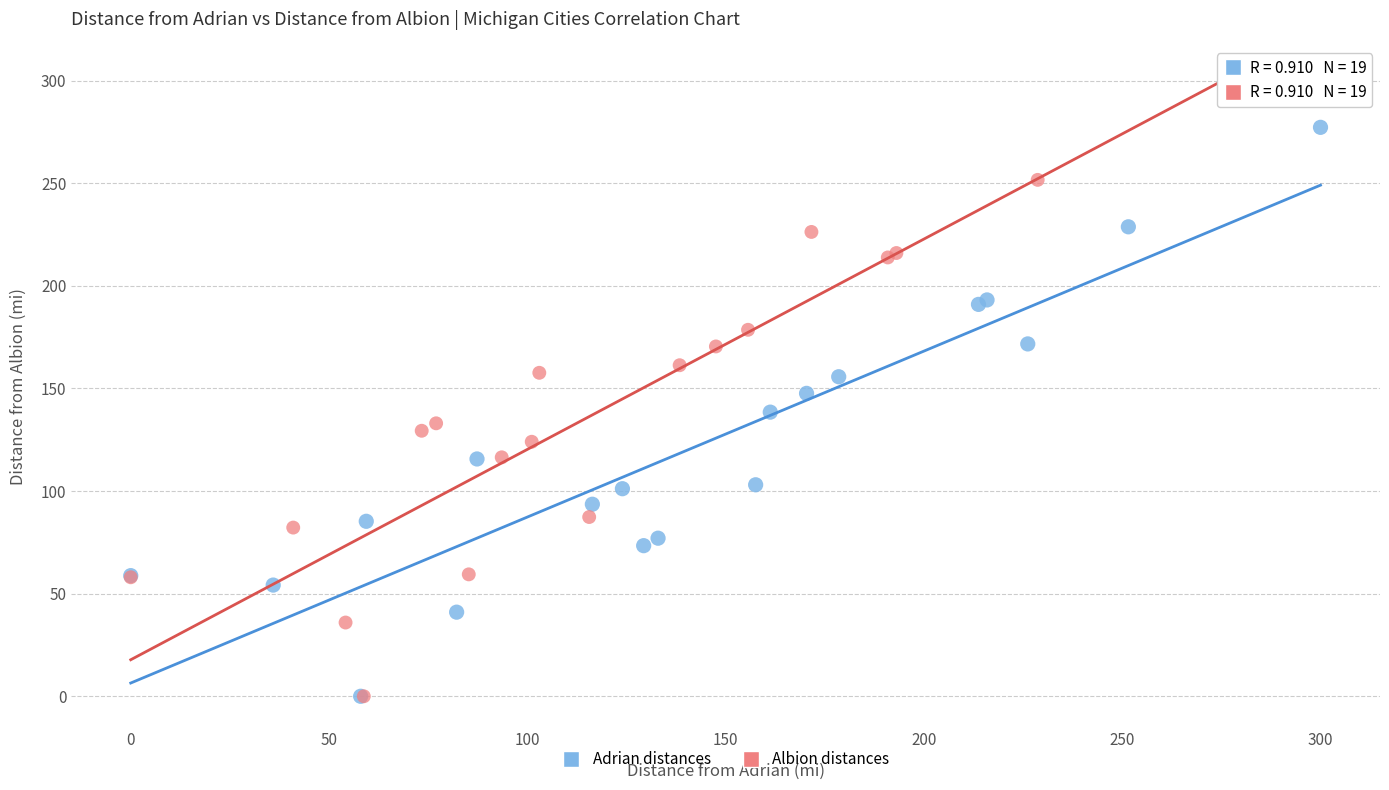

Which series has the widest spread of Y values?

Albion distances